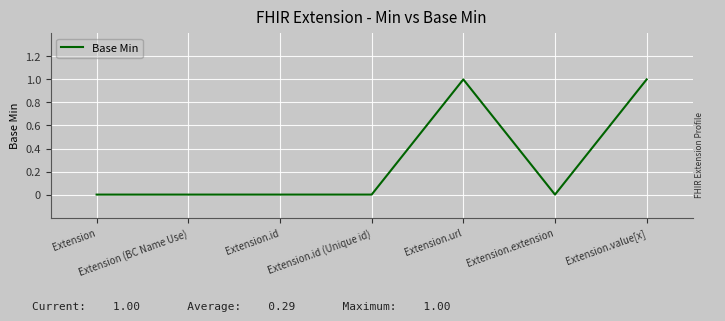

The value at Extension.id is -1. True or false?

False